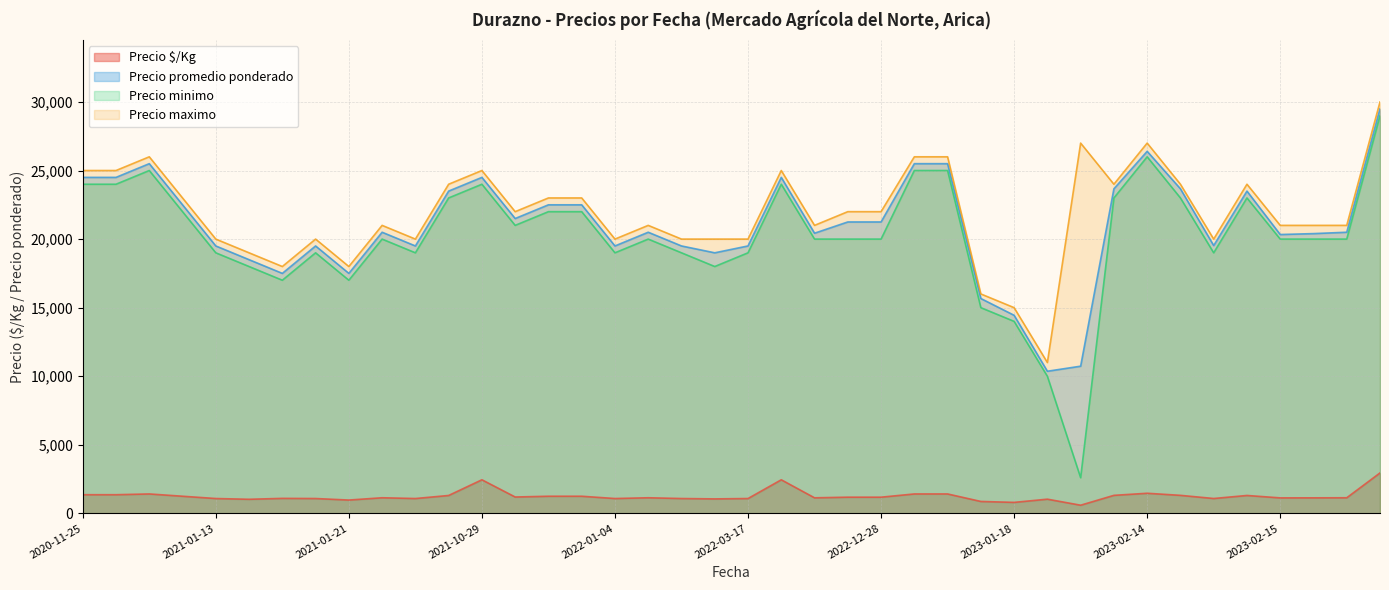

What is the total value across all series at 2023-01-18?

44246